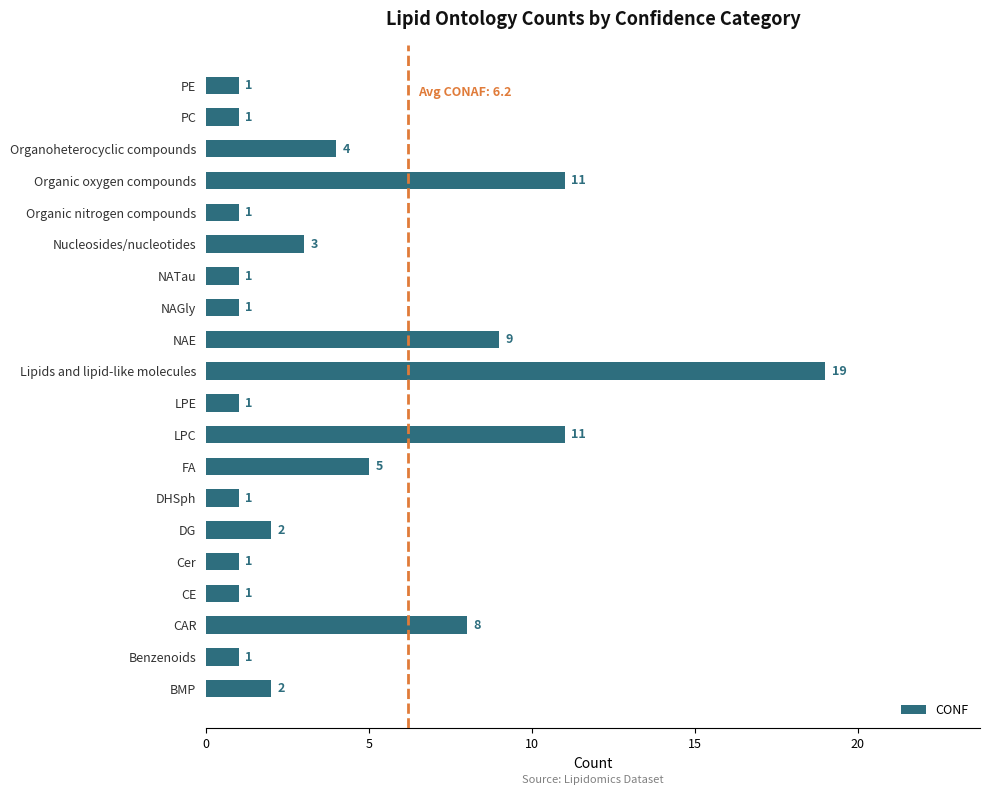

Which category has the highest value across all series?

Lipids and lipid-like molecules